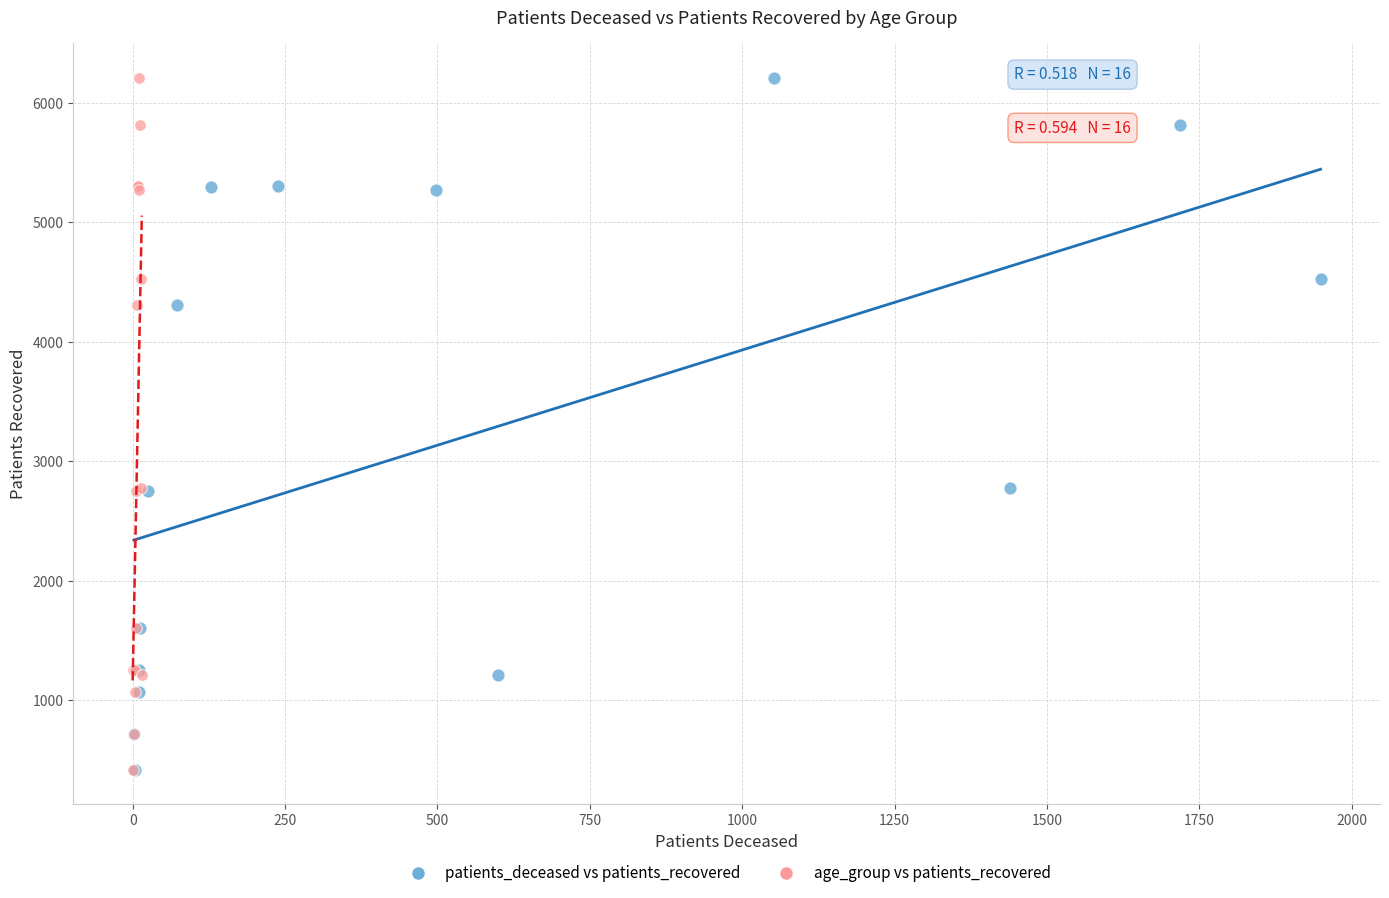

What are all the series names shown in the legend?

patients_deceased vs patients_recovered, age_group vs patients_recovered